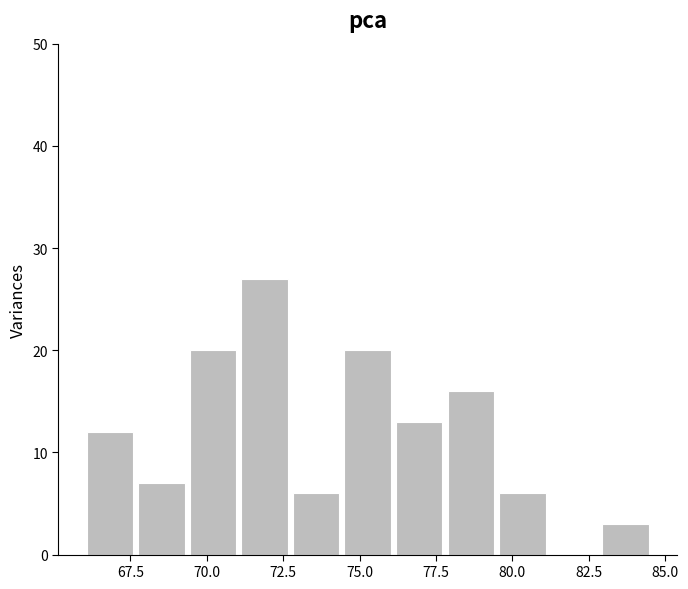

Read against the x-axis, roughly where is the centre of the tallest bar?

72.0